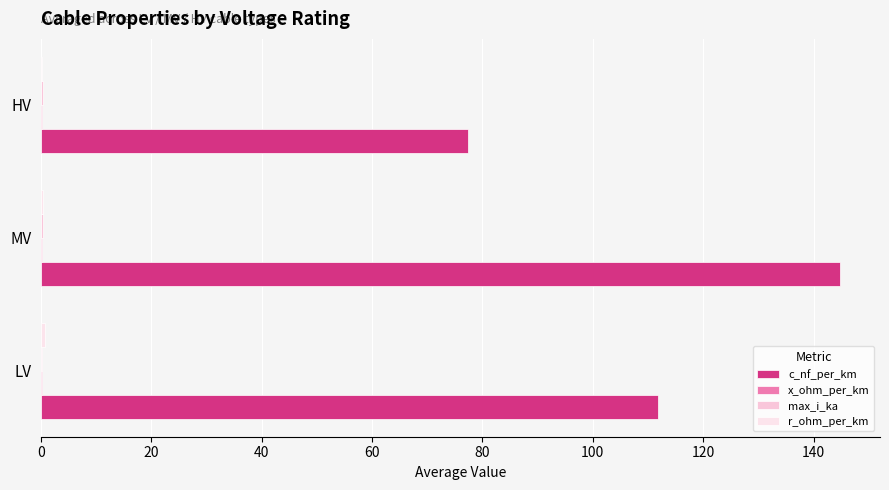

Count the x_ohm_per_km values in the range 0 to 1.

3